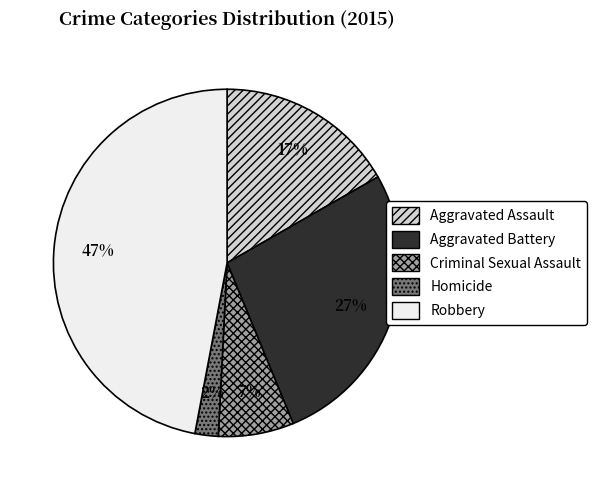

To the nearest percent, what is the difference between the Criminal Sexual Assault and Aggravated Battery slice percentages?

20%